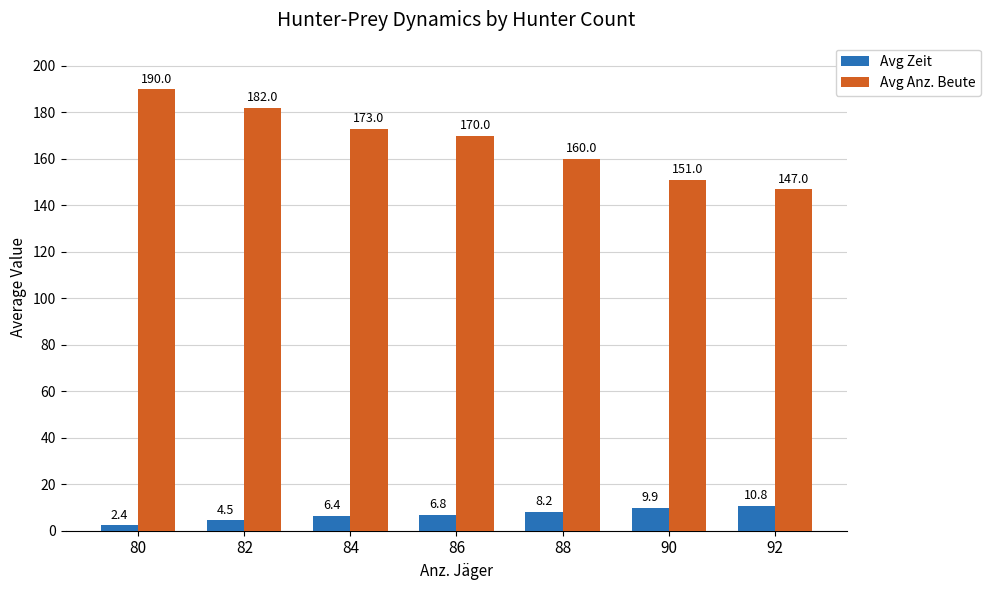

What is the difference between the second highest and minimum values in the Avg Zeit series?

7.5